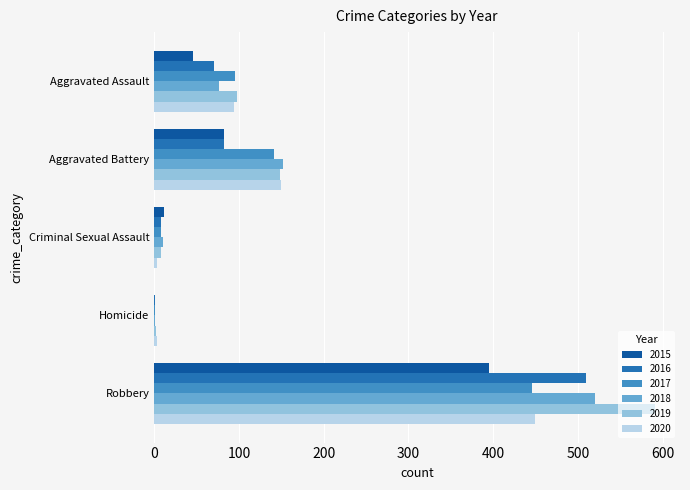

What is the greatest value displayed?

591